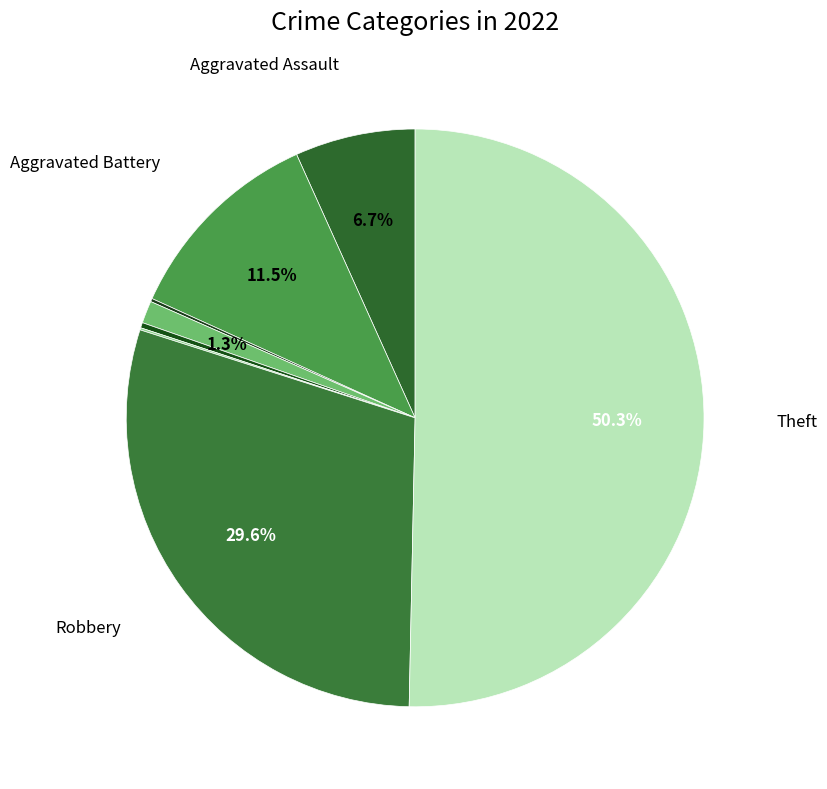

Count the number of slices in the pie.

8